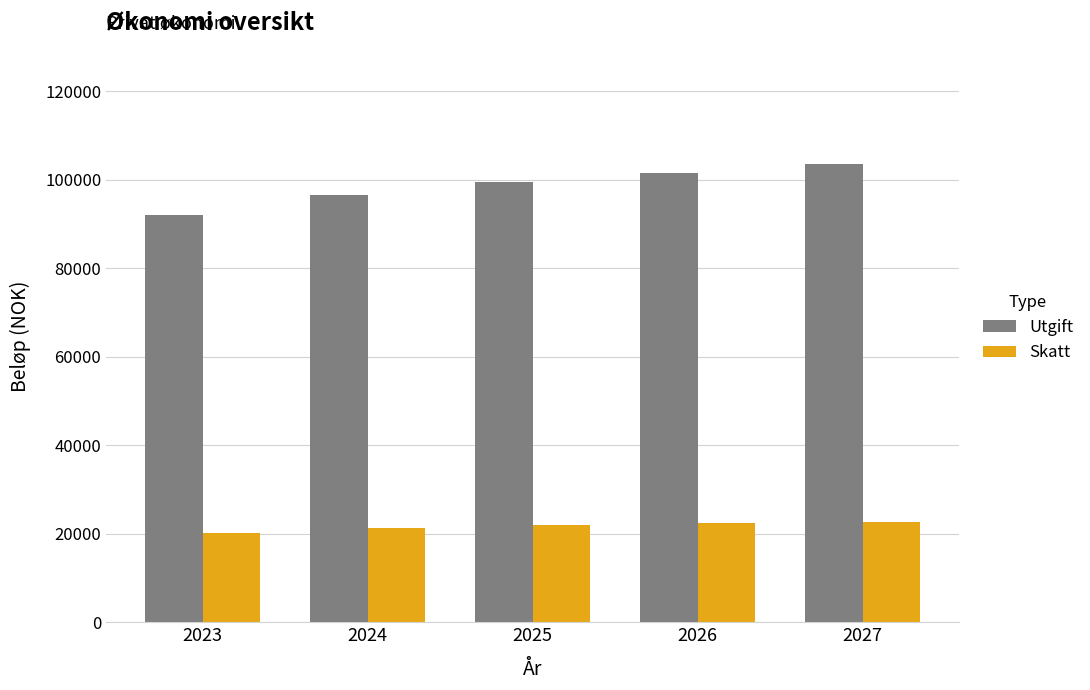

Which series has the largest range (max minus min)?

Utgift